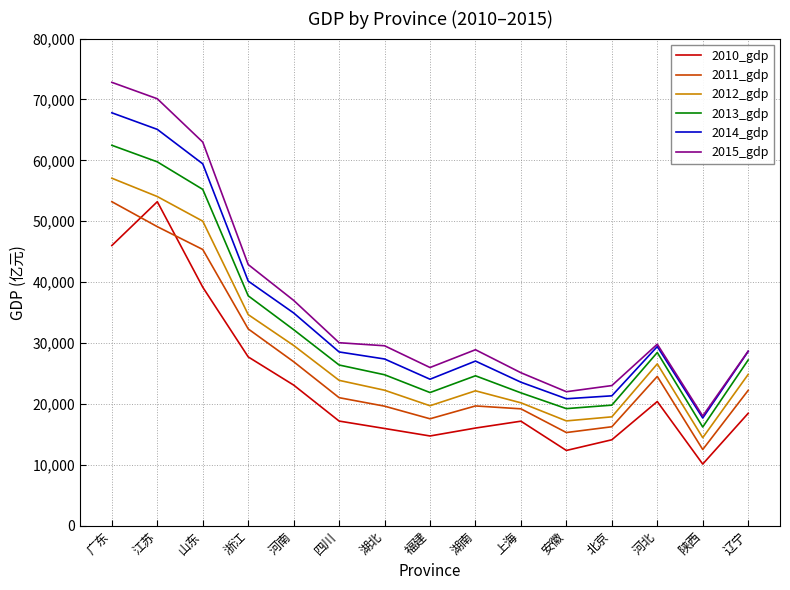

True or false: 2012_gdp has more than 2 points higher than both neighbors.

False